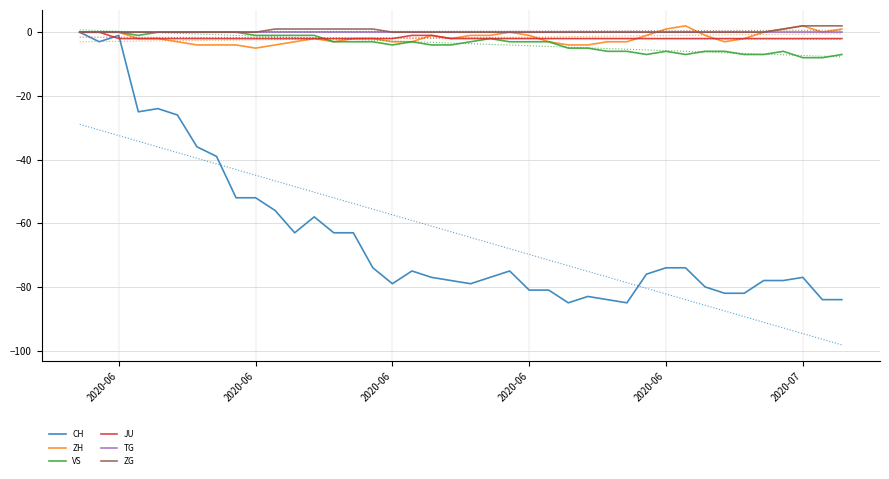

What is the sum of all JU values?

-74